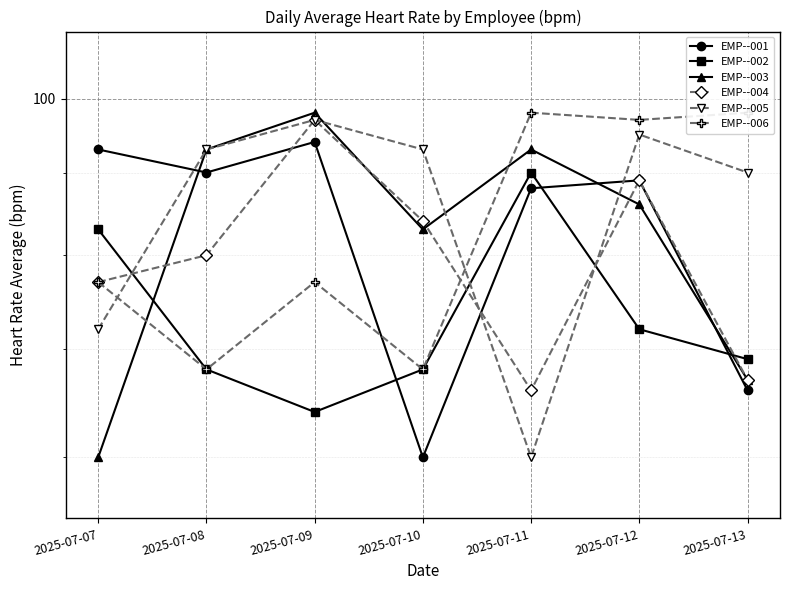

What is the greatest value displayed?

98